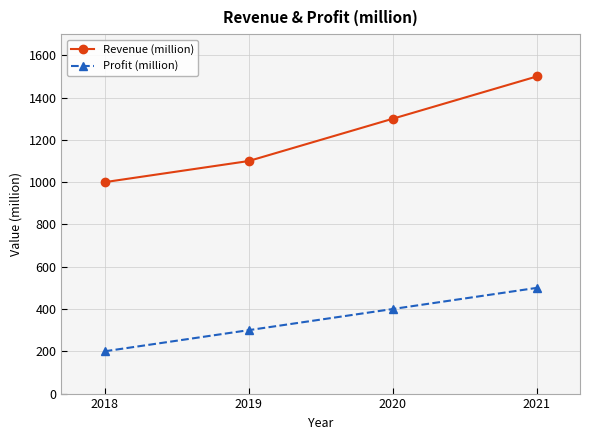

What is the difference between the maximum and second lowest values in the Revenue (million) series?

400